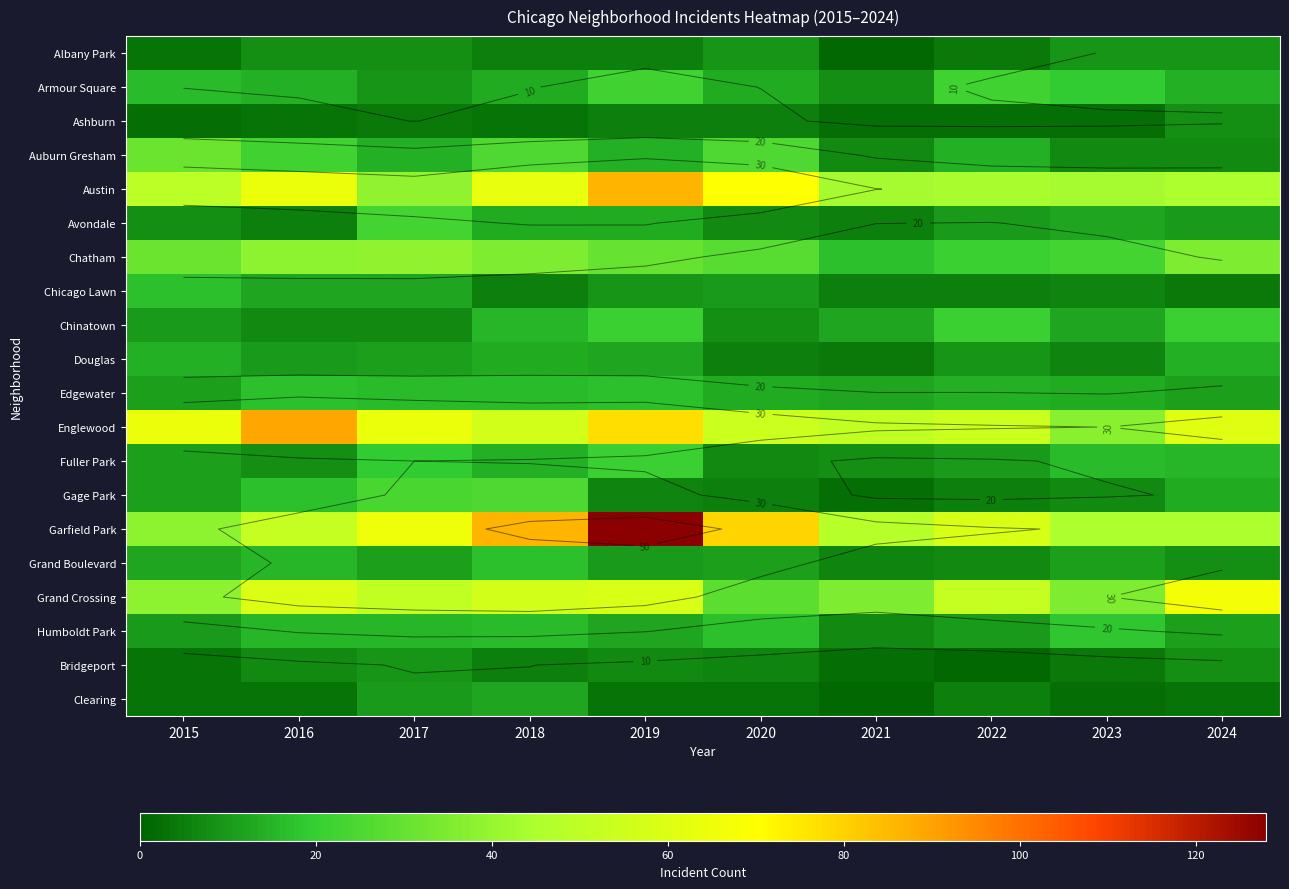

What is the difference between the second highest and minimum values in the Humboldt Park series?

10